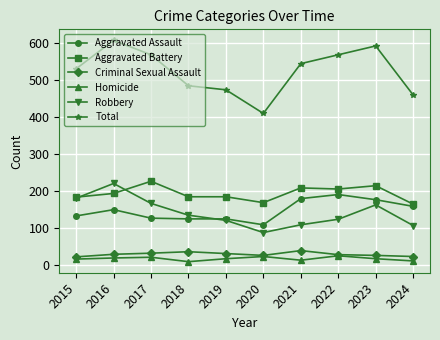

Where is the first local maximum for Total?

2016